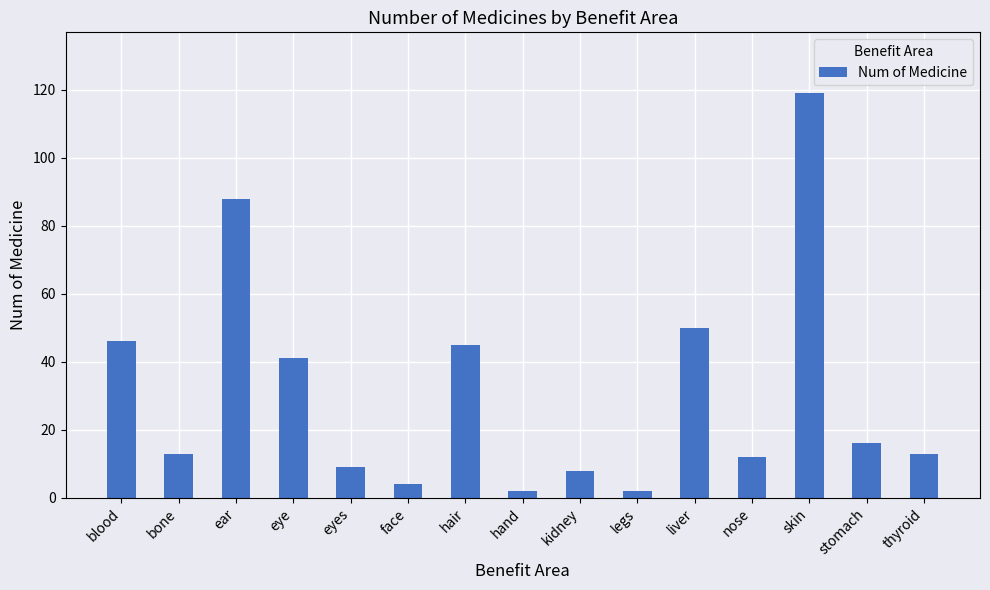

At which category does the chart reach its peak across all series?

skin